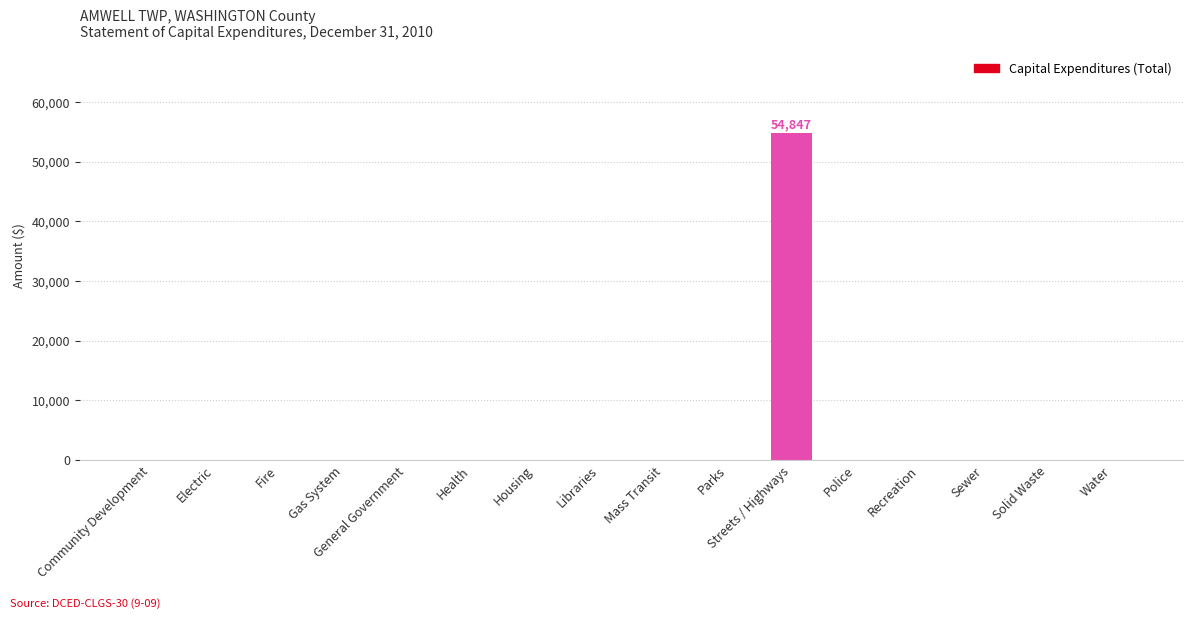

True or false: the data shows 0 at Fire.

True